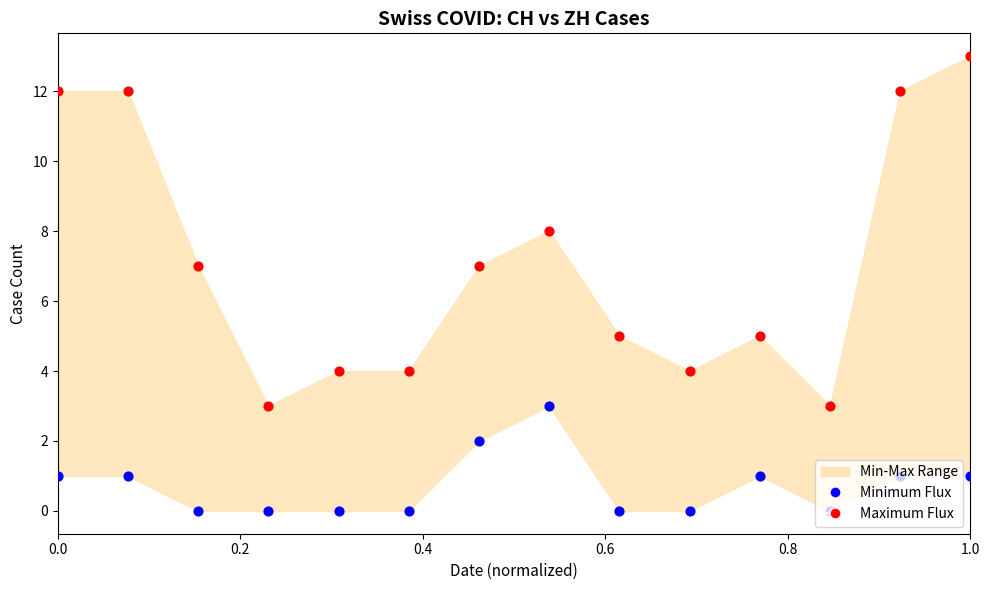

Is the value of Minimum Flux at 1.0 greater than the value of Maximum Flux at 0.6?

No